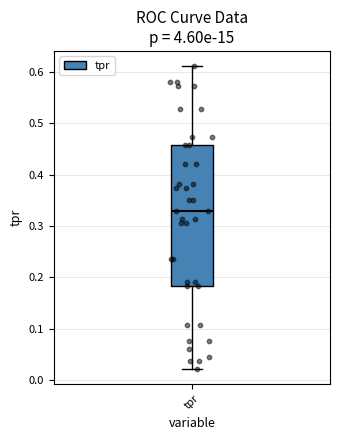

Read this box plot against the y-axis: the position of the median line, the range covered by the box, and the ends of both whiskers. The values are not printed on the chart, so give them approximately, as read against the axis.

median 0.33, box 0.18 to 0.46, whiskers 0.02 to 0.61